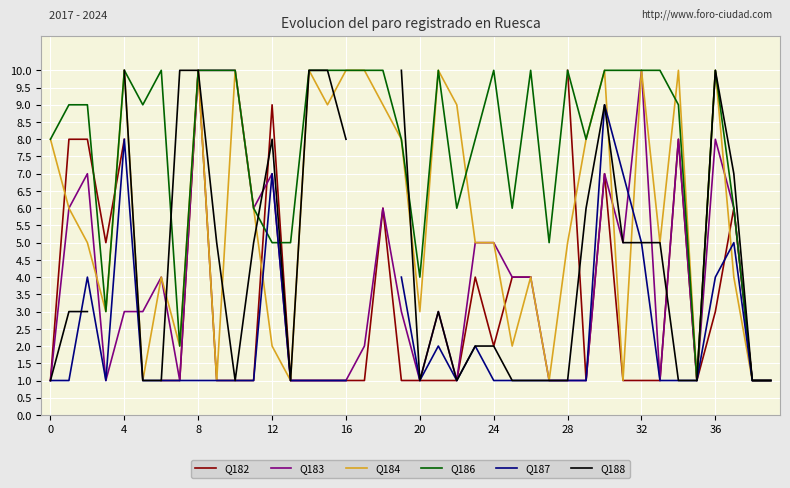

In Q186, how many points are lower than both neighbors (excluding endpoints)?

9